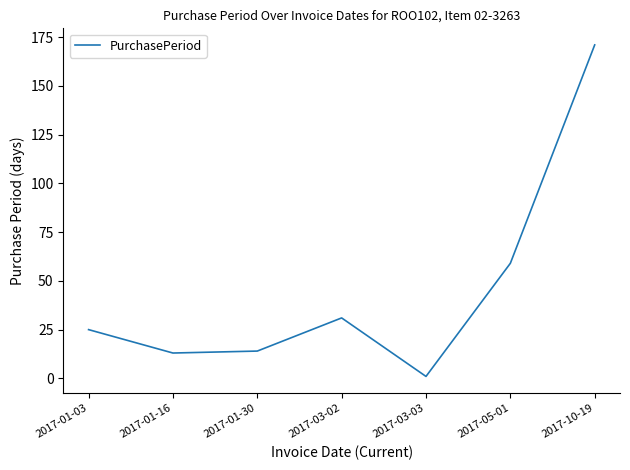

How many categories are shown in the chart?

7